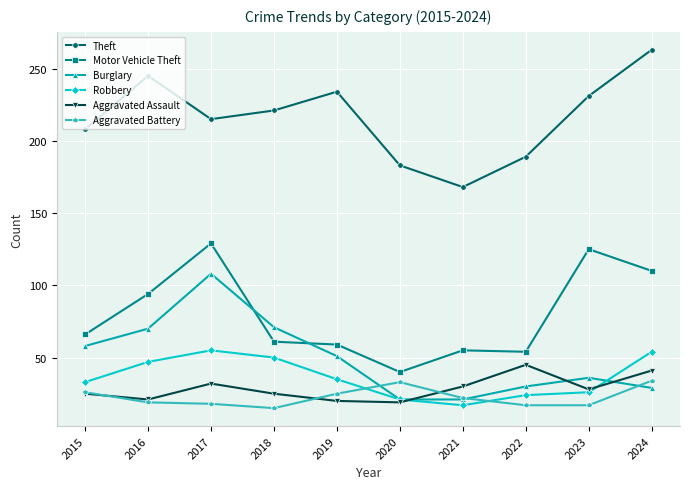

At how many categories does at least one series exceed 197?

7